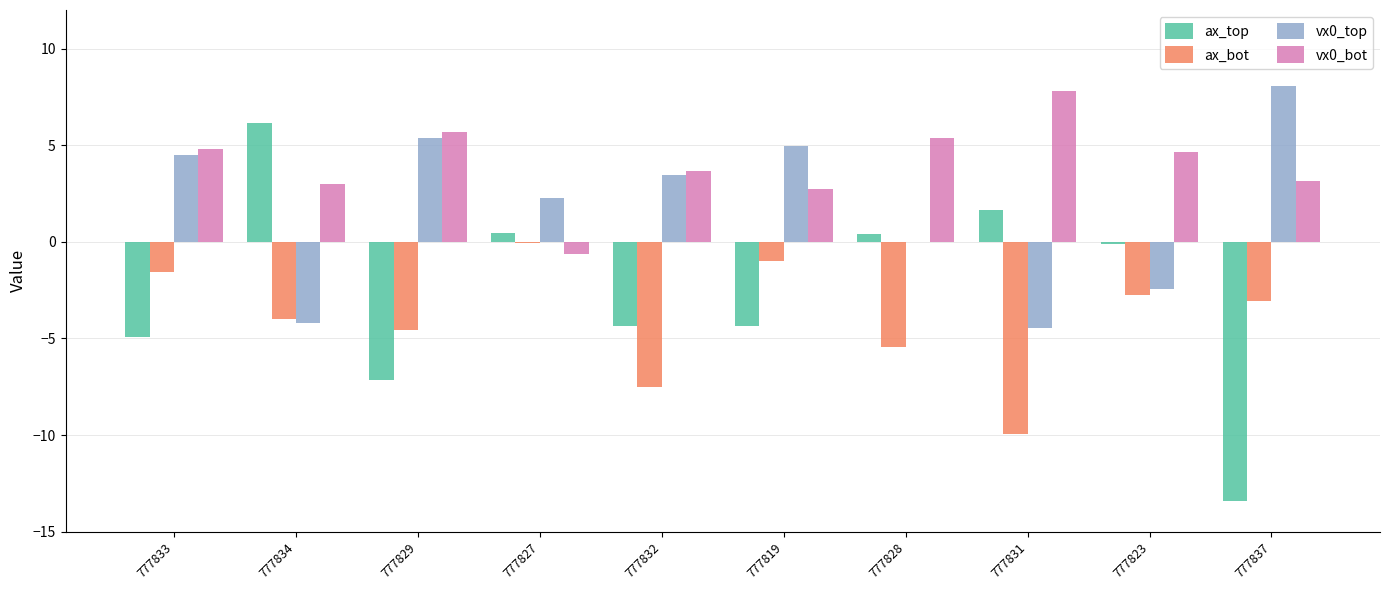

How many series are shown in this chart?

4